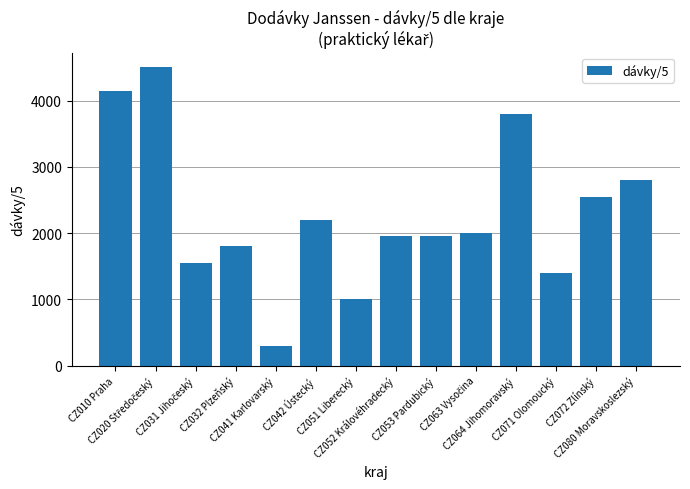

What is the label of the 6th bar from the left?

CZ042 Ústecký